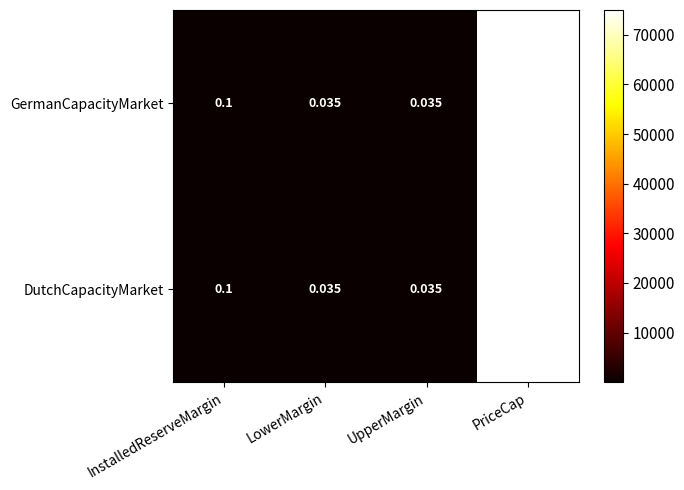

At which category is the sum across all series the highest?

PriceCap